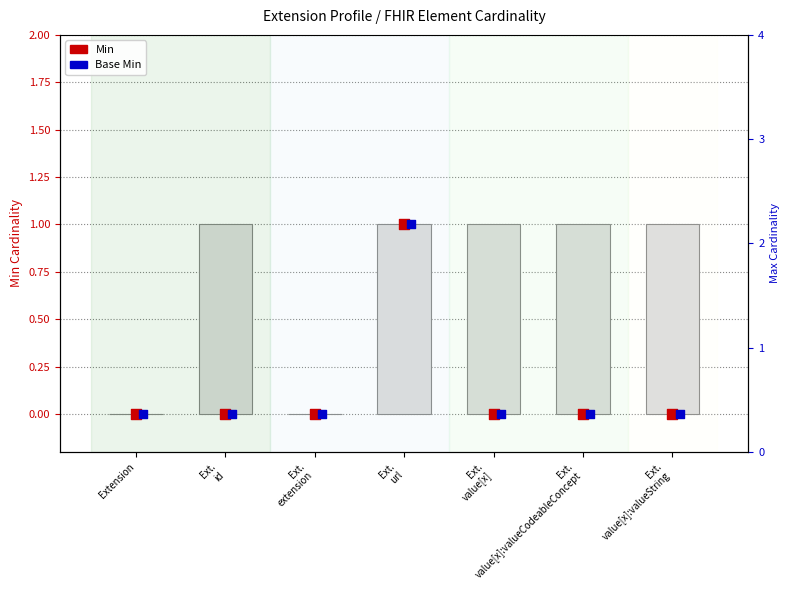

At which category is the sum across all series the highest?

Ext.
url